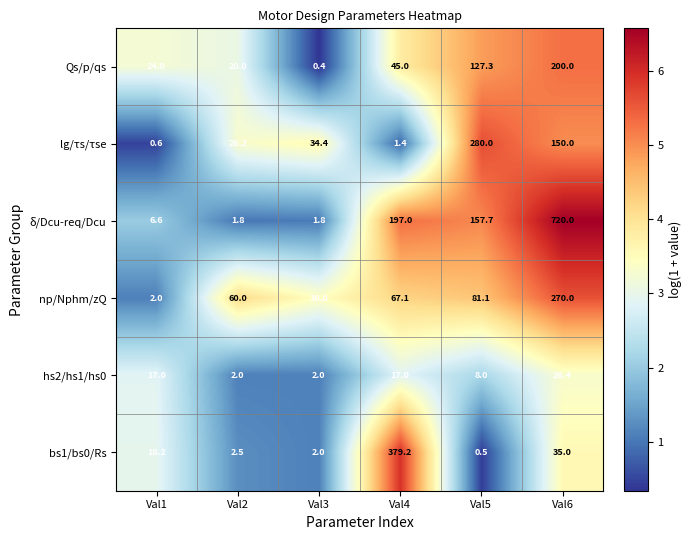

The np/Nphm/zQ series shows 270.0 at Val6. True or false?

True